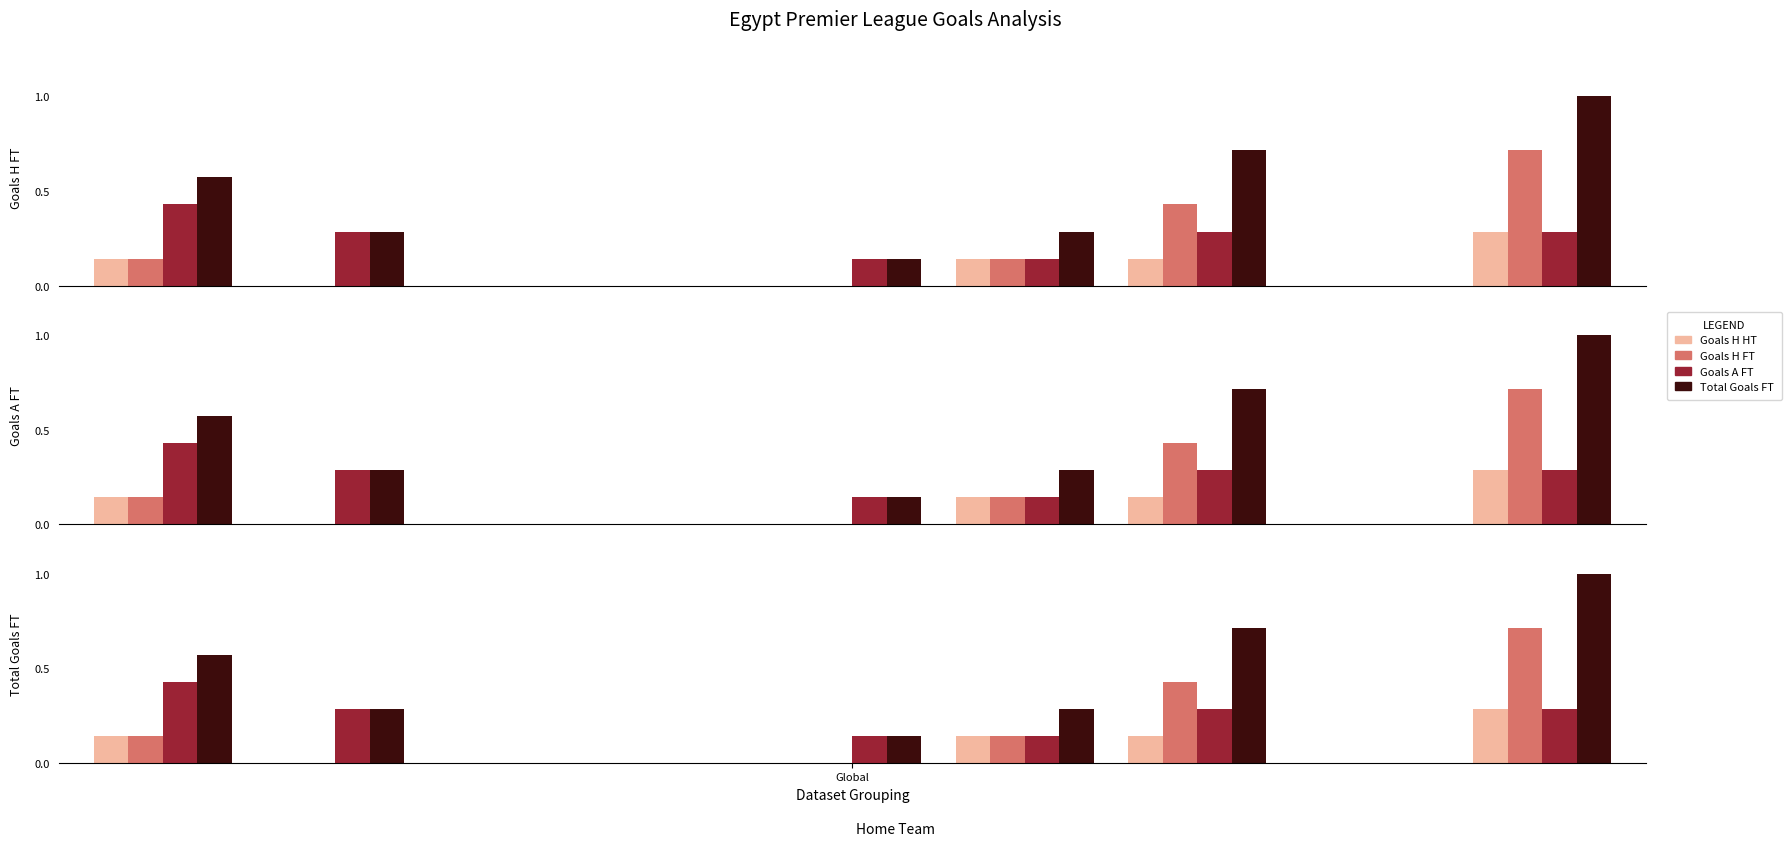

What is the value of the Goals A FT bar at the 1st from the left?

0.4